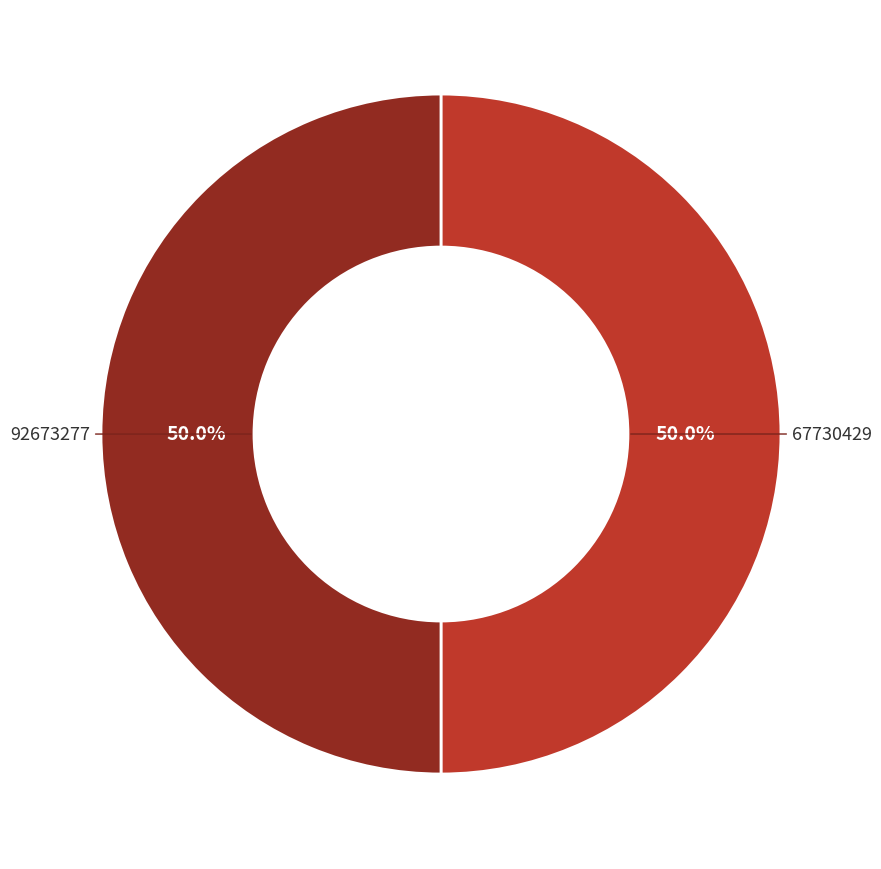

How much of the chart is everything except 67730429?

50.0%